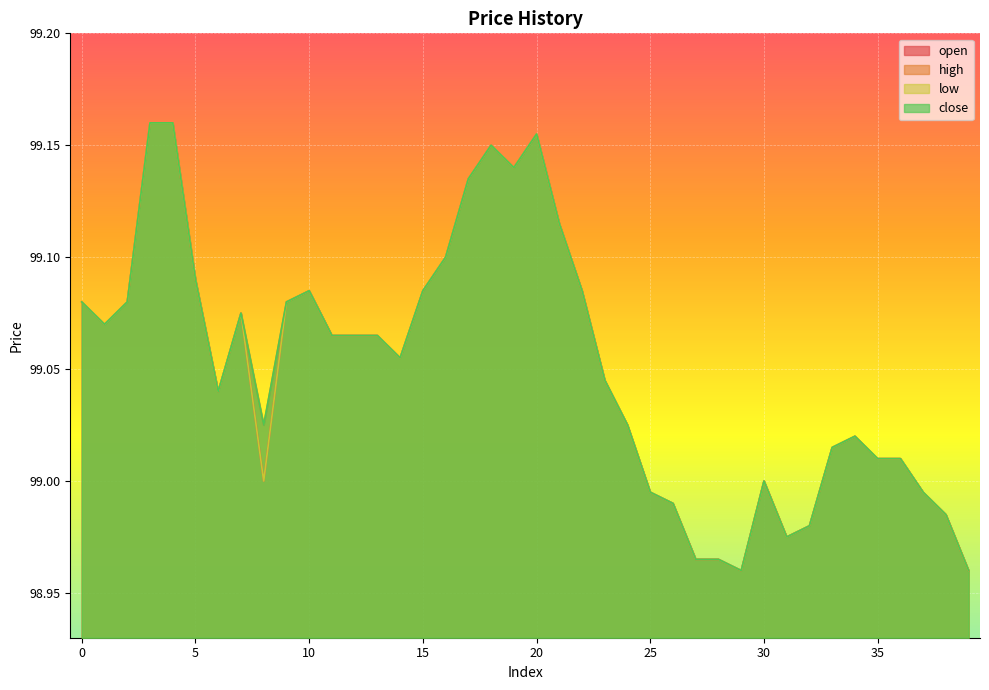

Reading right to left, transcribe all the data shown in this chart.

open: 99.0	99.0	99.0	99.0	99.0	99.0	99.0	99.0	99.0	99.0	99.0	99.0	99.0	99.0	99.0	99.0	99.0	99.1	99.1	99.2	99.1	99.2	99.1	99.1	99.1	99.1	99.1	99.1	99.1	99.1	99.1	99.0	99.1	99.0	99.1	99.2	99.2	99.1	99.1	99.1
high: 99.0	99.0	99.0	99.0	99.0	99.0	99.0	99.0	99.0	99.0	99.0	99.0	99.0	99.0	99.0	99.0	99.0	99.1	99.1	99.2	99.1	99.2	99.1	99.1	99.1	99.1	99.1	99.1	99.1	99.1	99.1	99.0	99.1	99.0	99.1	99.2	99.2	99.1	99.1	99.1
low: 99.0	99.0	99.0	99.0	99.0	99.0	99.0	99.0	99.0	99.0	99.0	99.0	99.0	99.0	99.0	99.0	99.0	99.1	99.1	99.2	99.1	99.2	99.1	99.1	99.1	99.1	99.1	99.1	99.1	99.1	99.1	99.0	99.1	99.0	99.1	99.2	99.2	99.1	99.1	99.1
close: 99.0	99.0	99.0	99.0	99.0	99.0	99.0	99.0	99.0	99.0	99.0	99.0	99.0	99.0	99.0	99.0	99.0	99.1	99.1	99.2	99.1	99.2	99.1	99.1	99.1	99.1	99.1	99.1	99.1	99.1	99.1	99.0	99.1	99.0	99.1	99.2	99.2	99.1	99.1	99.1